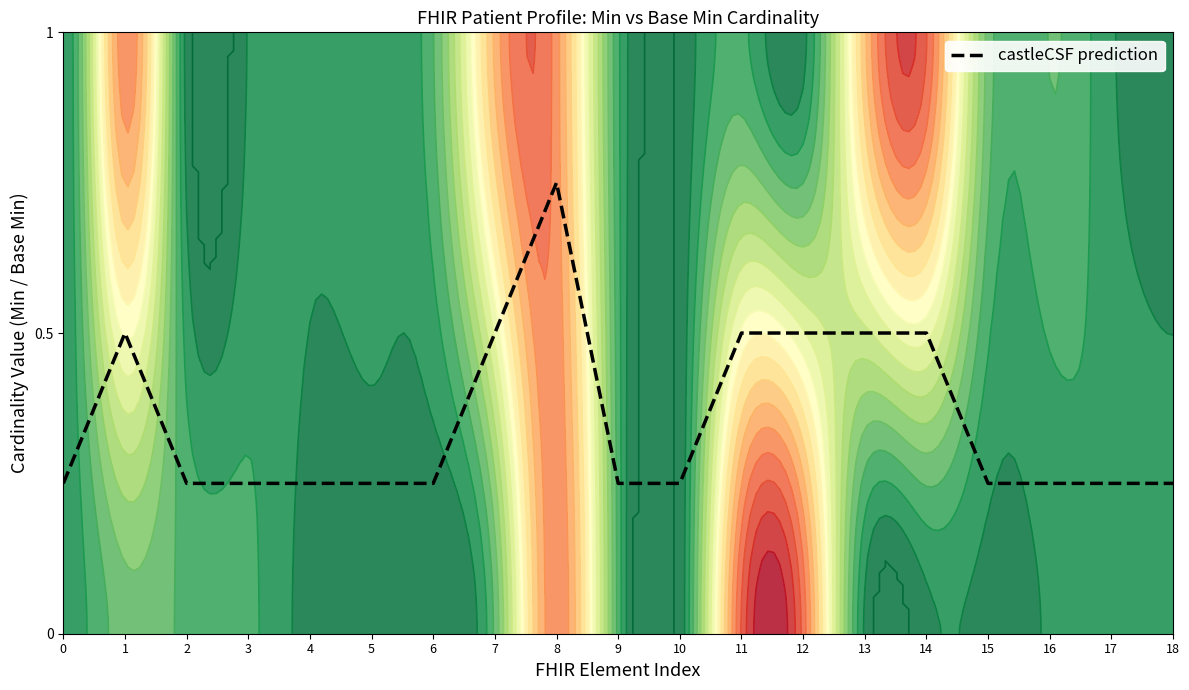

What is the value of the 8th point from the left?

0.5